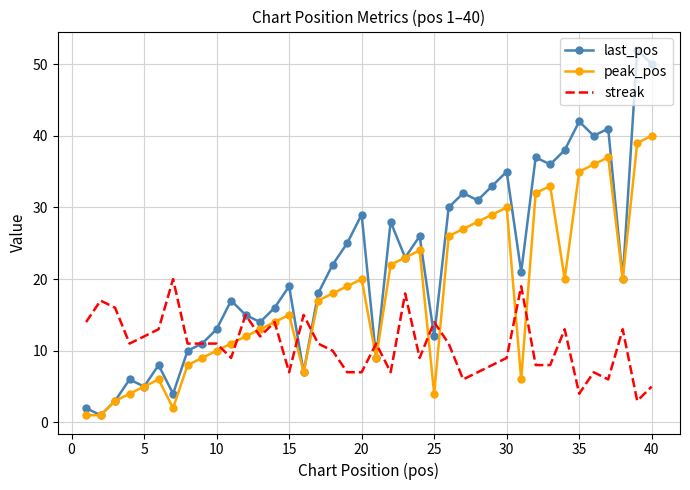

What is the lowest value of the streak series?

3